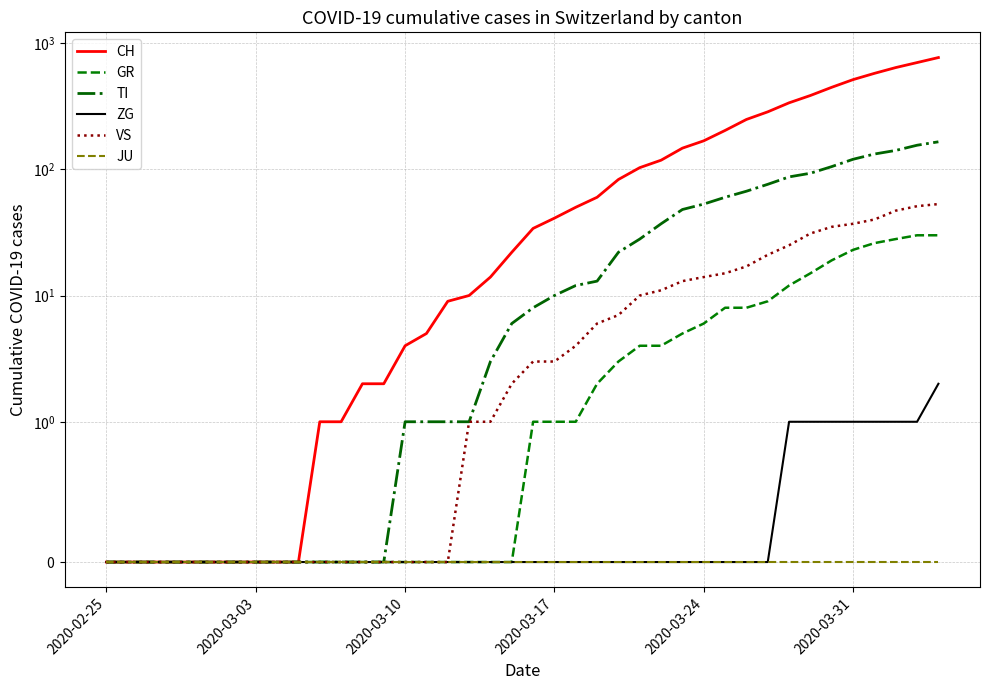

Is the value of CH at 2020-03-10 greater than the value of JU at 2020-03-17?

Yes